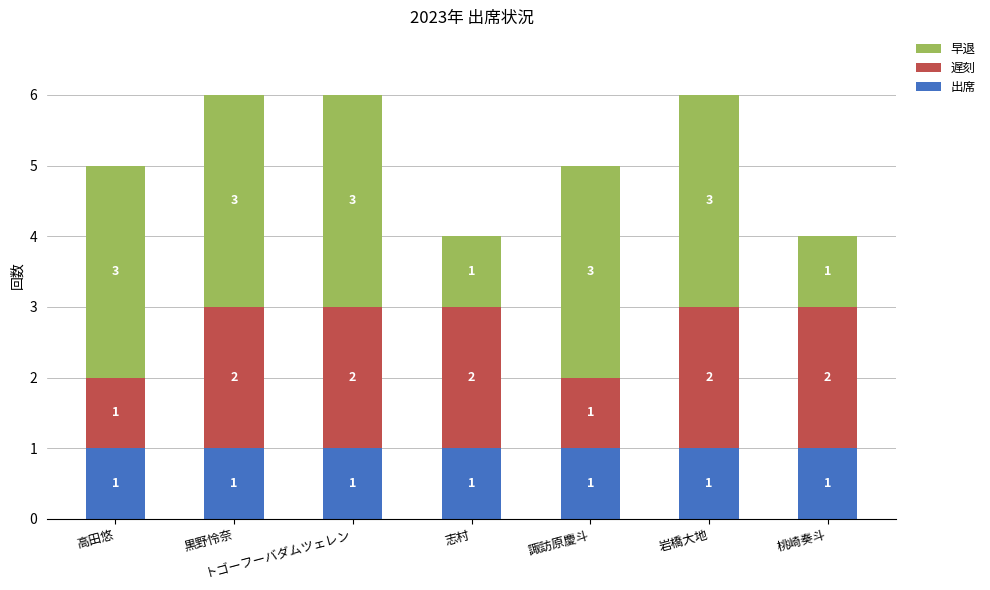

What is the total value across all series at 志村?

4